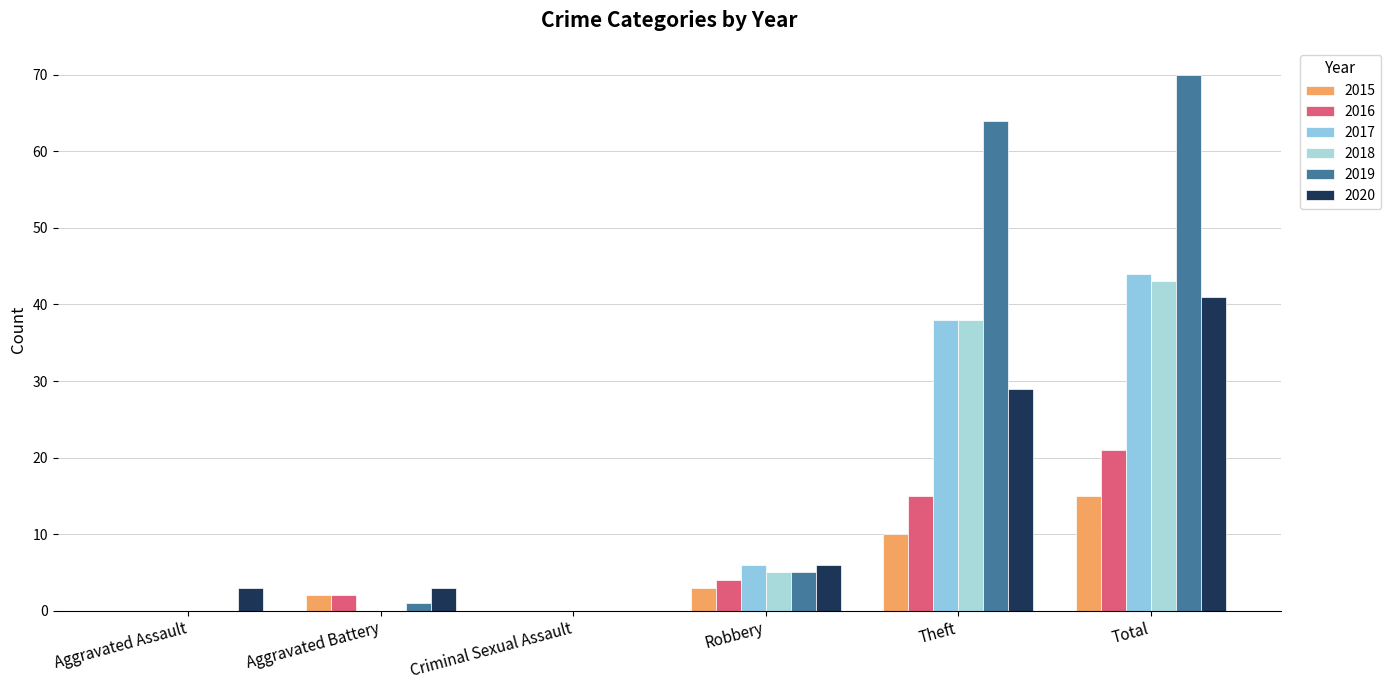

The value of 2016 at Aggravated Assault is -12. True or false?

False